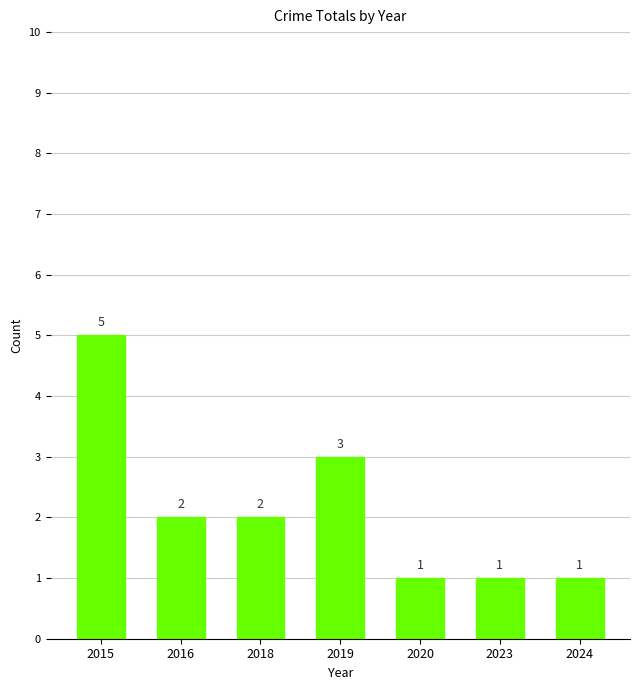

What is the maximum value shown in the chart?

5